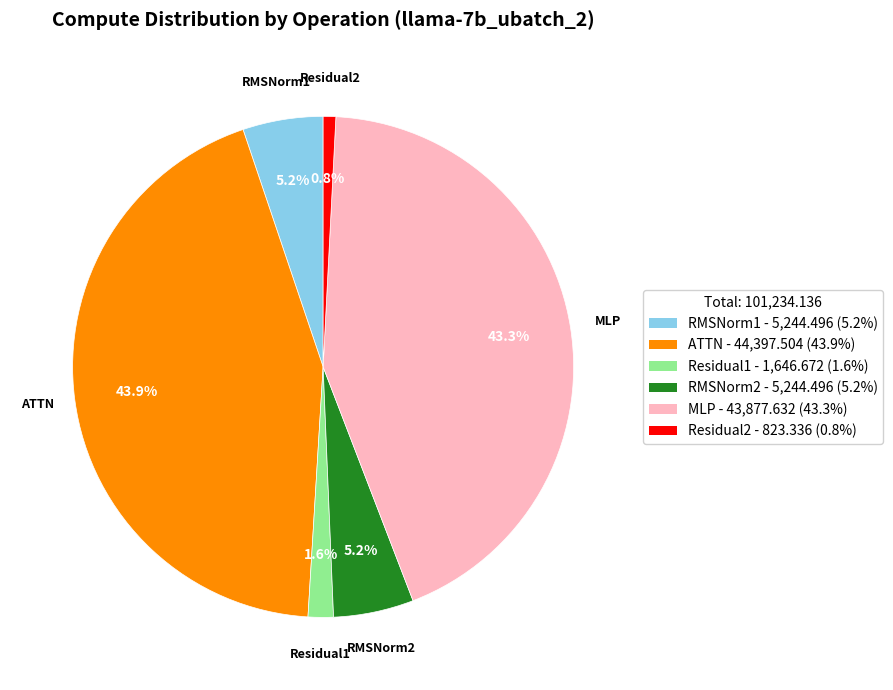

To the nearest percent, what is the difference between the largest and smallest slice percentages?

43%